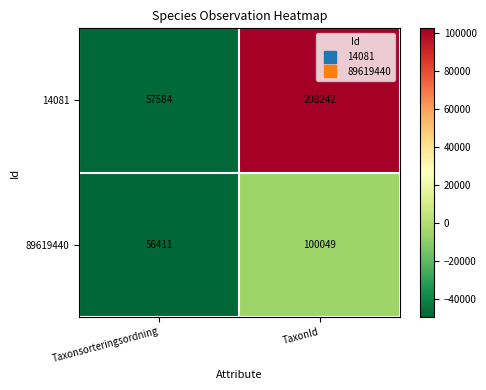

At which label is 14081 closest to 132913?

Taxonsorteringsordning